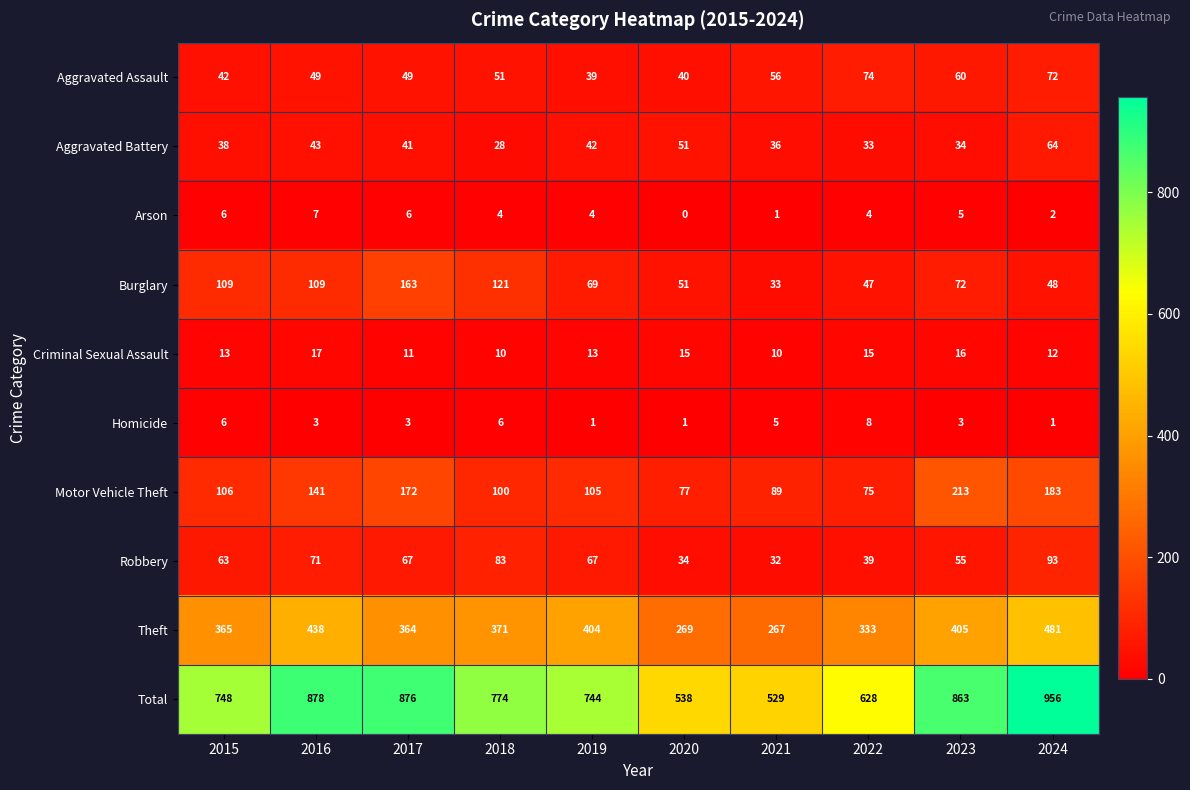

Which series has the largest total across all categories?

Total